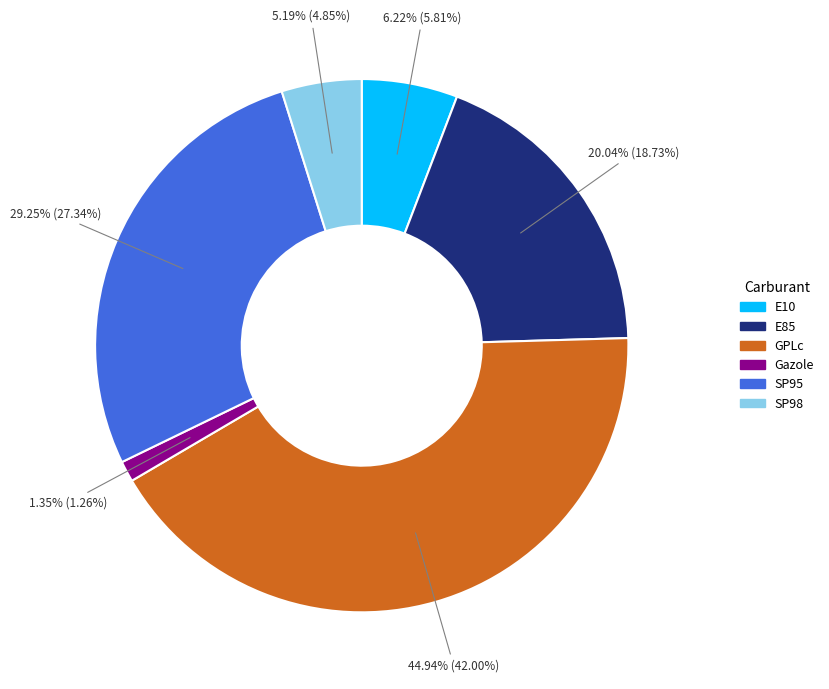

Is the sum of SP95 and GPLc greater than half?

Yes